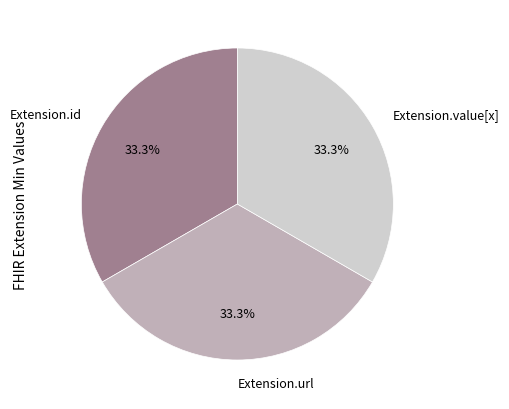

Do Extension.url and Extension.id together represent more than half of the pie?

Yes